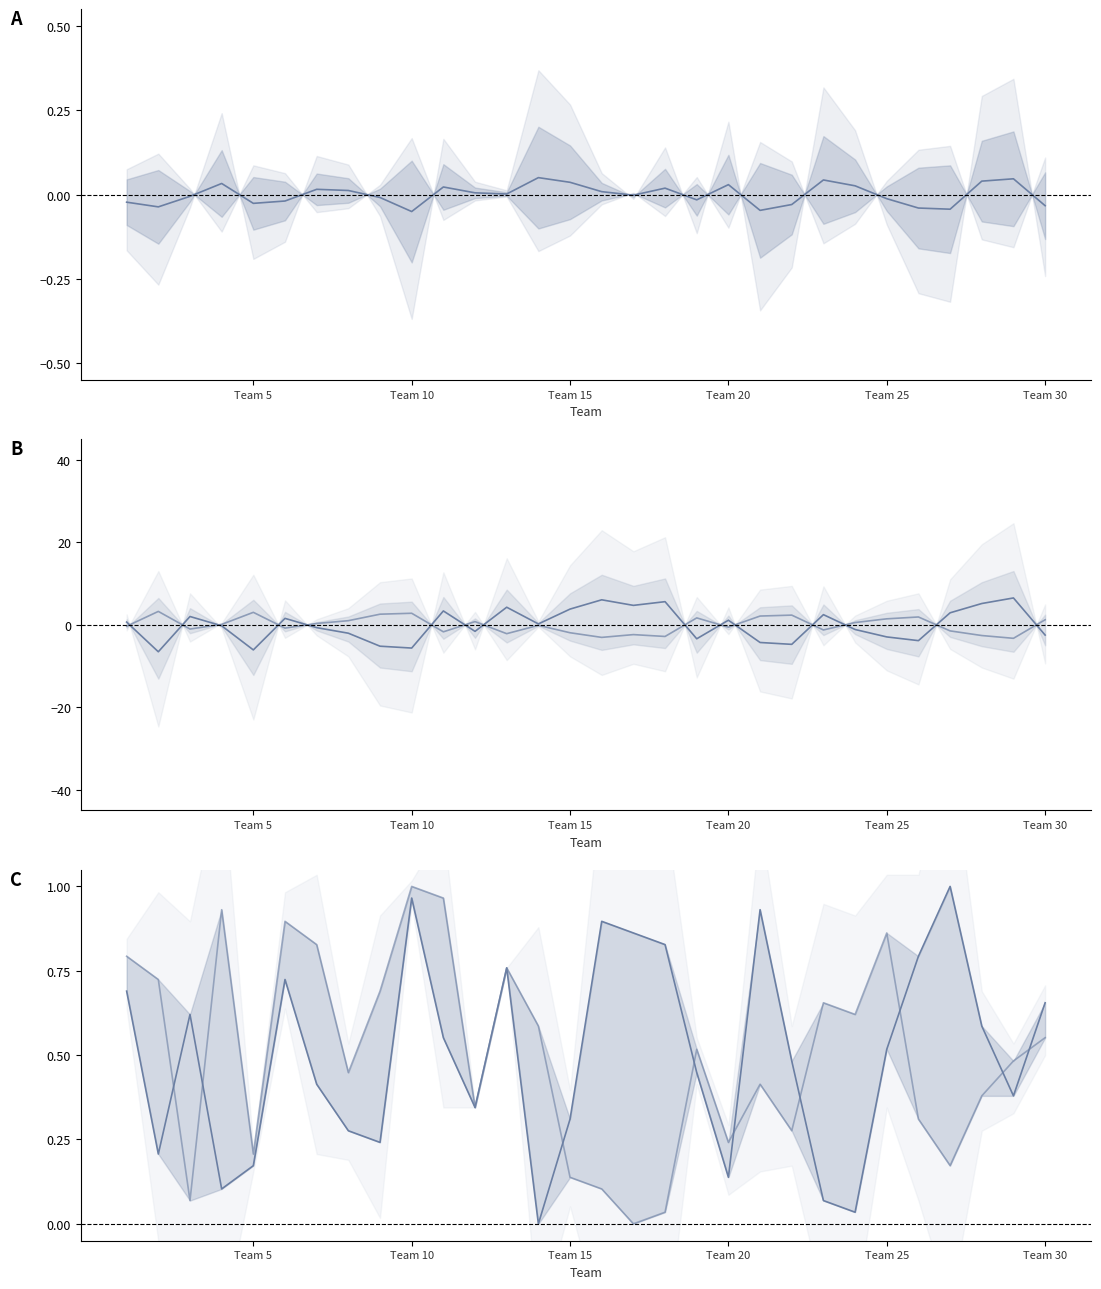

In FGA_RANK, how many points are lower than both neighbors (excluding endpoints)?

9